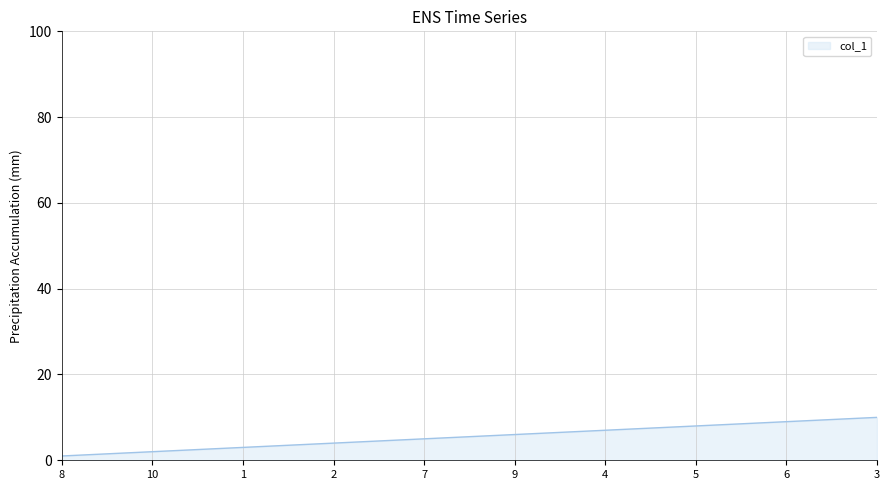

How many values are below 6?

5